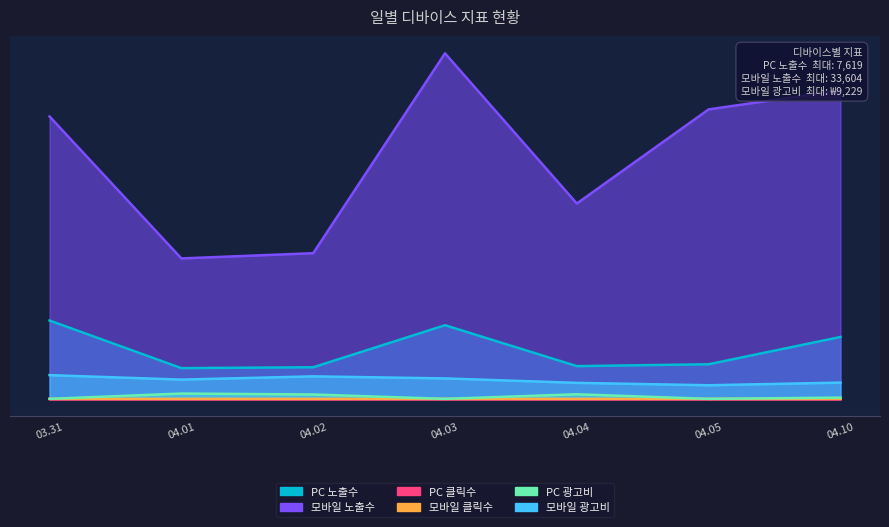

What are all the series names shown in the legend?

PC 노출수, 모바일 노출수, PC 클릭수, 모바일 클릭수, PC 광고비, 모바일 광고비